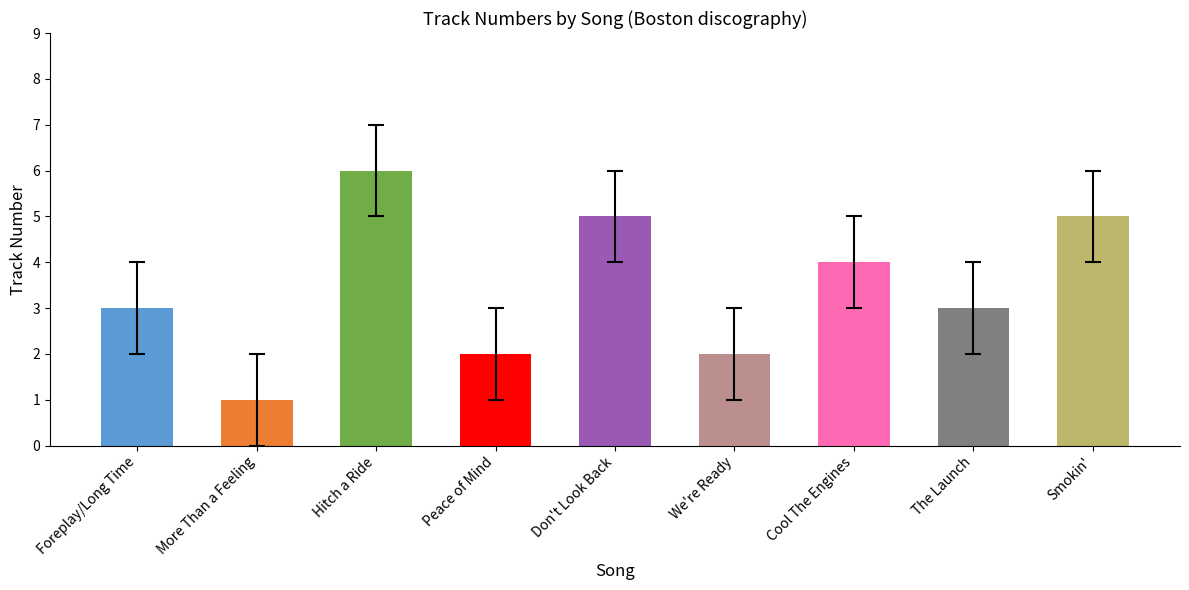

How many bars are there in total?

9